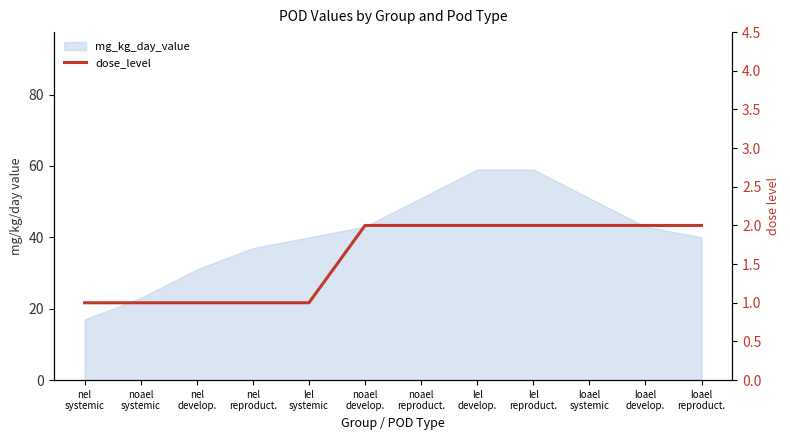

Where is the data nearest to the value 1?

nel
systemic